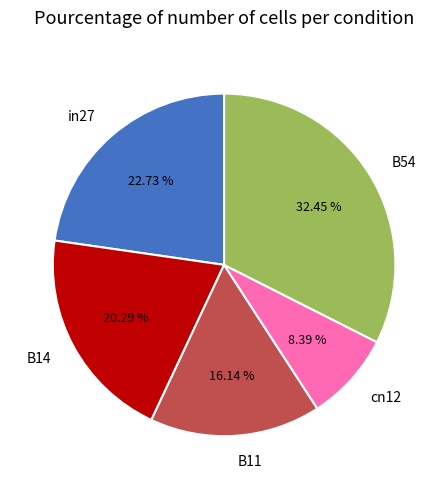

Does B14 represent more than half of the total?

No